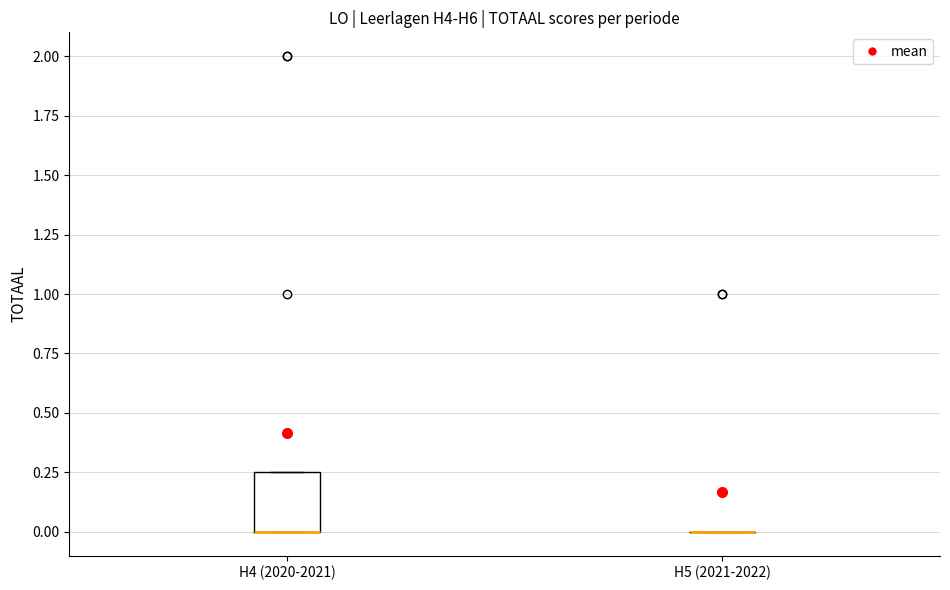

Reading left to right, transcribe this box plot: for each box, give where its median line is, the range the box spans, and where its two whiskers end, as read against the y-axis. The values are not printed on the chart, so give them approximately, as read against the axis.

H4 (2020-2021): median 0.00 (drawn on the box's lower edge), box 0.00 to 0.25, whiskers 0.00 to 0.25
H5 (2021-2022): box collapsed to a line at 0.00, whiskers 0.00 to 0.00